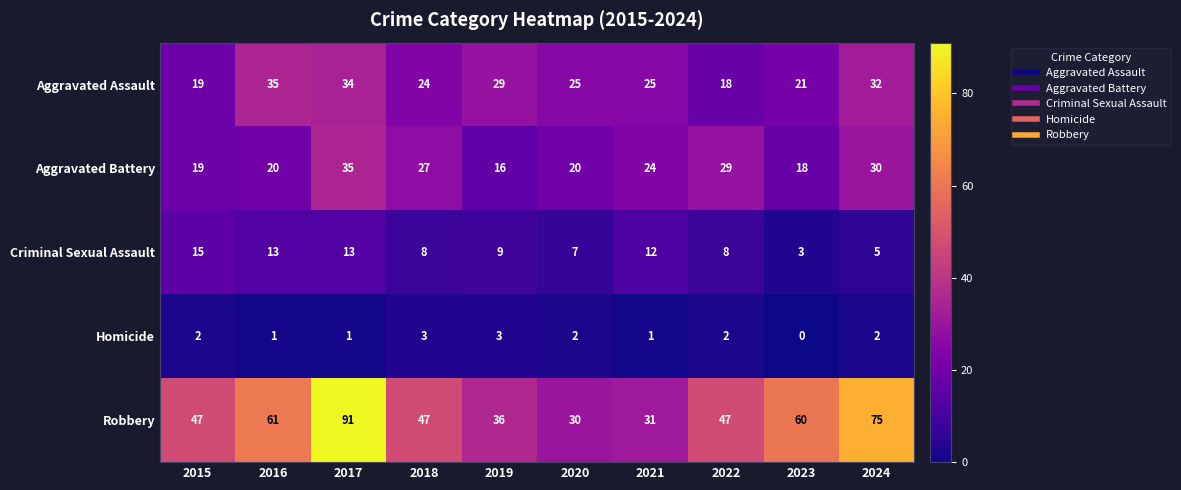

True or false: Robbery has a value of 47 at 2015.

True